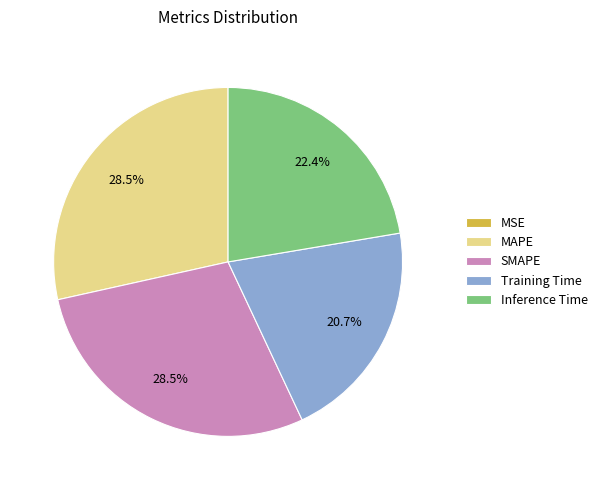

What percentage do SMAPE and Training Time together represent?

49.2%